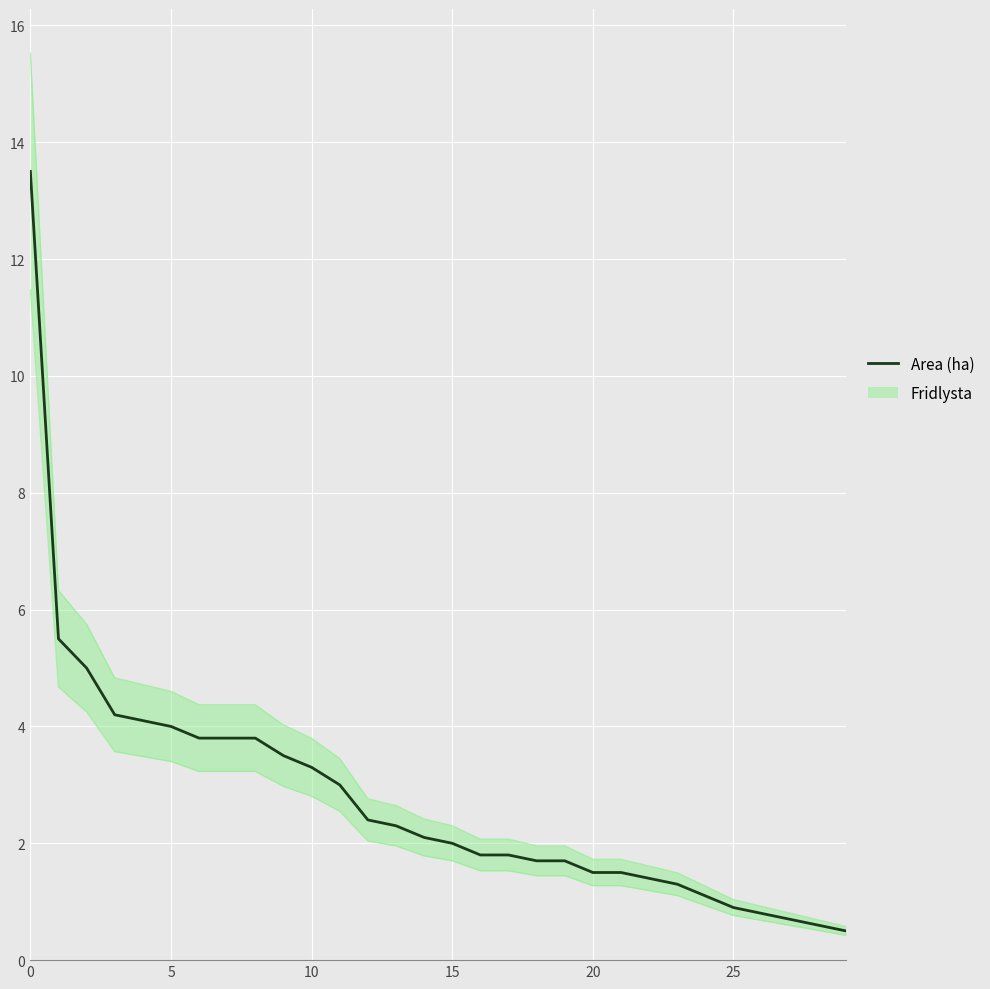

The value at 8 is 3.8. True or false?

True